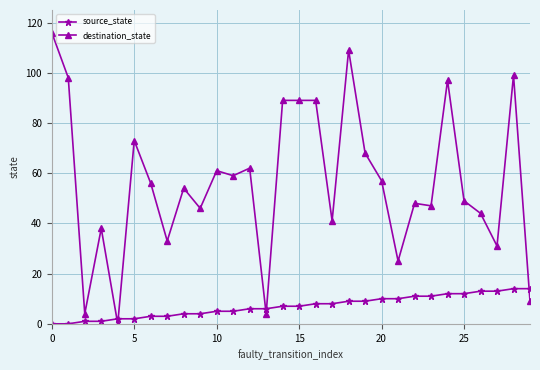

Rank the series by their maximum value, from lowest to highest.

source_state, destination_state